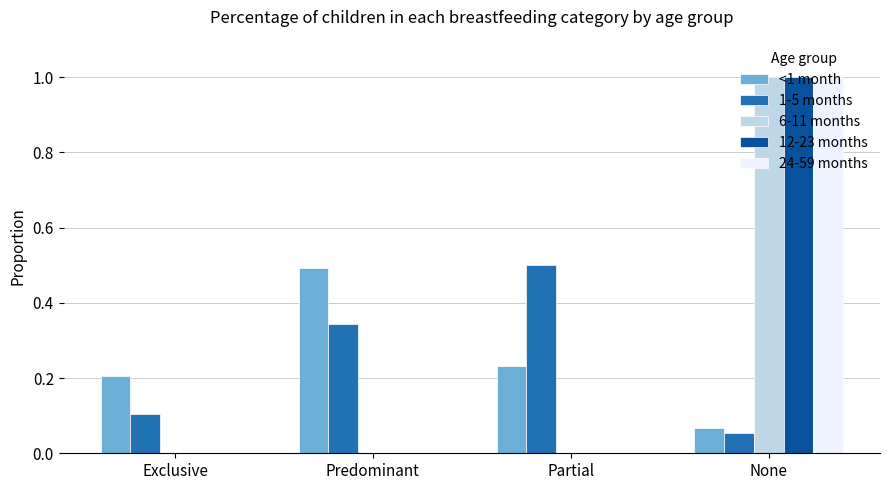

True or false: 24-59 months has a value of 0.6 at Partial.

False